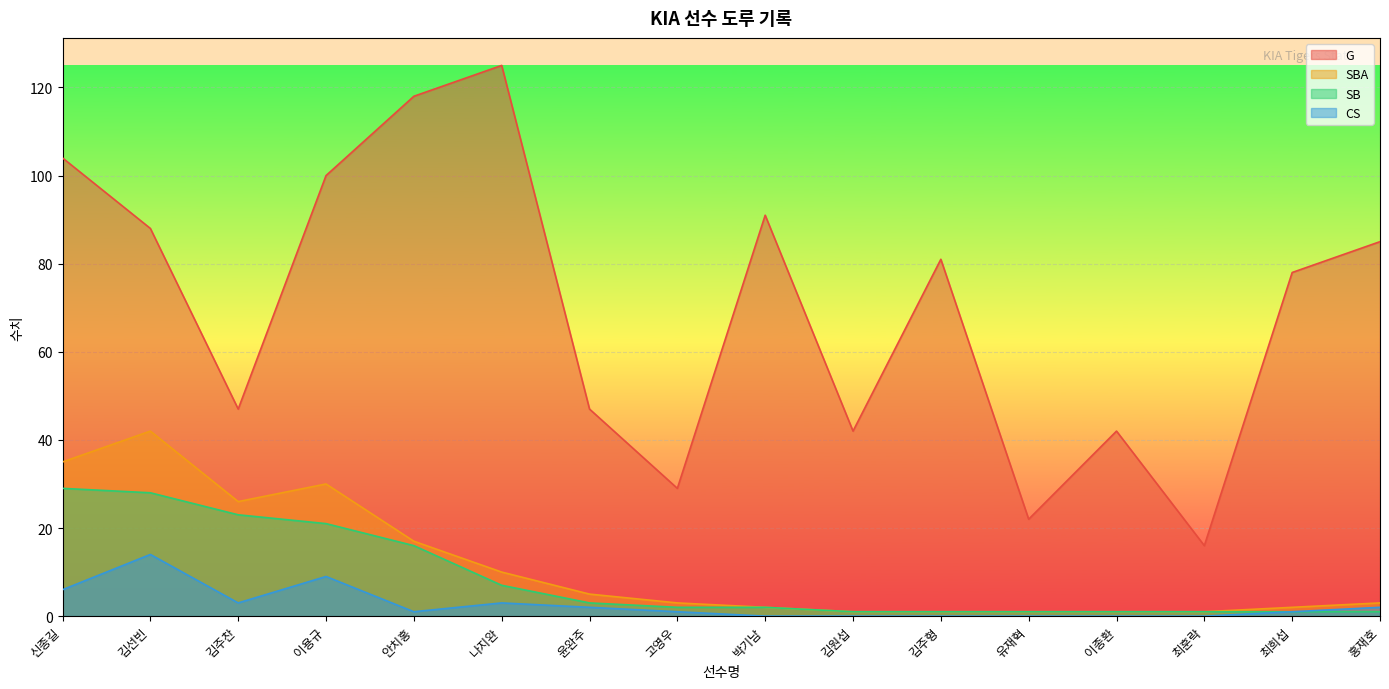

What is the average value of the CS series?

3